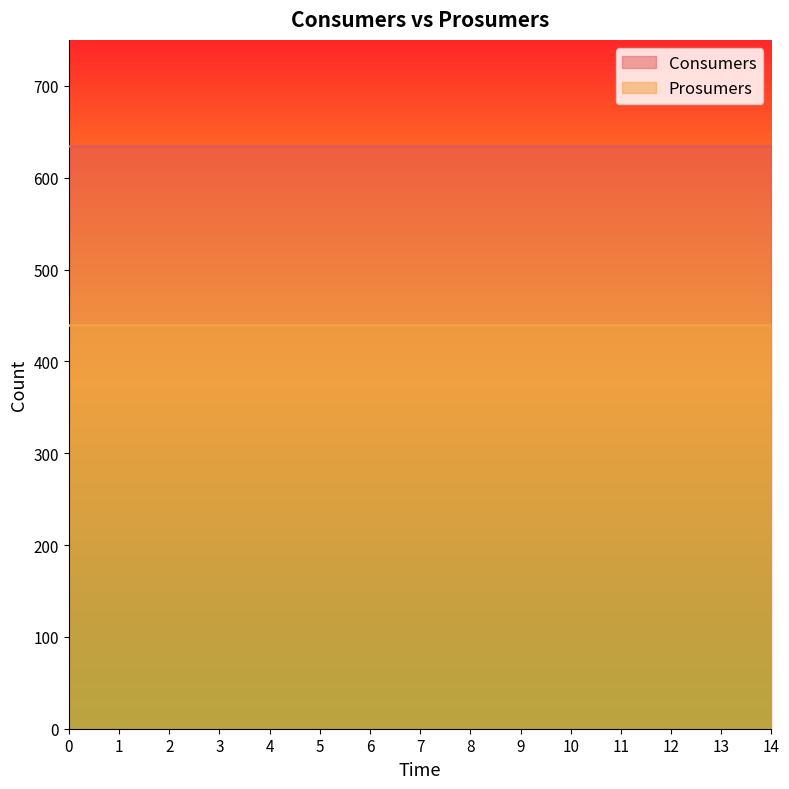

How many distinct data groups are displayed?

2